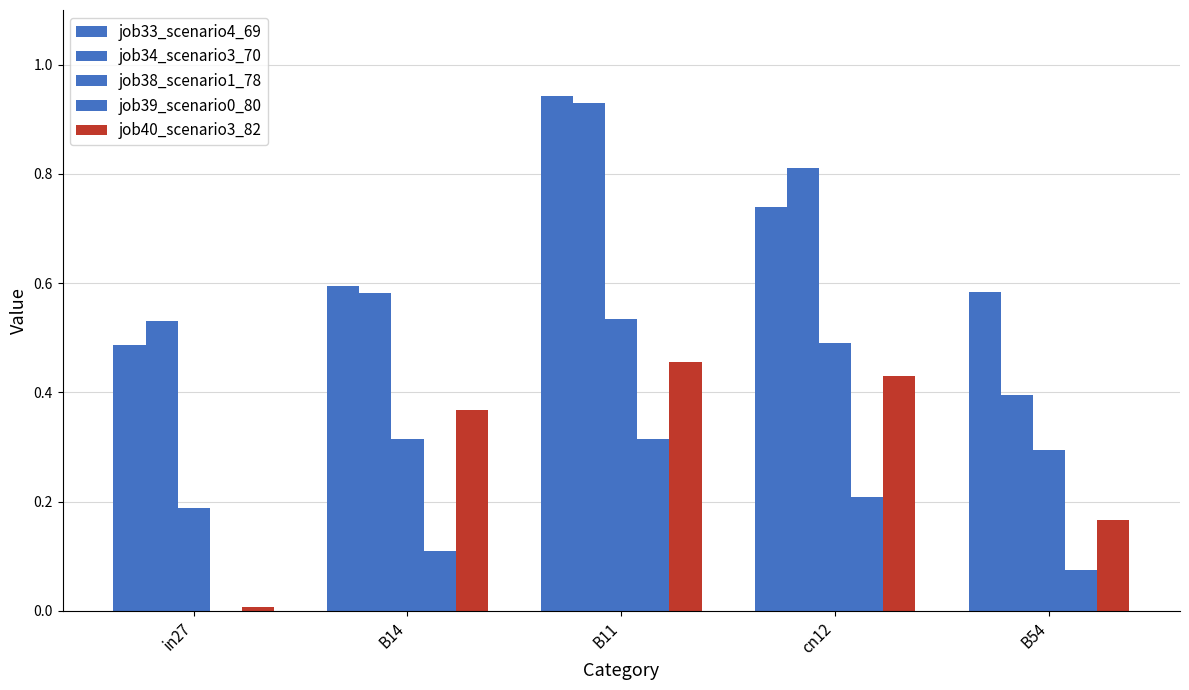

Are the bars horizontal?

No